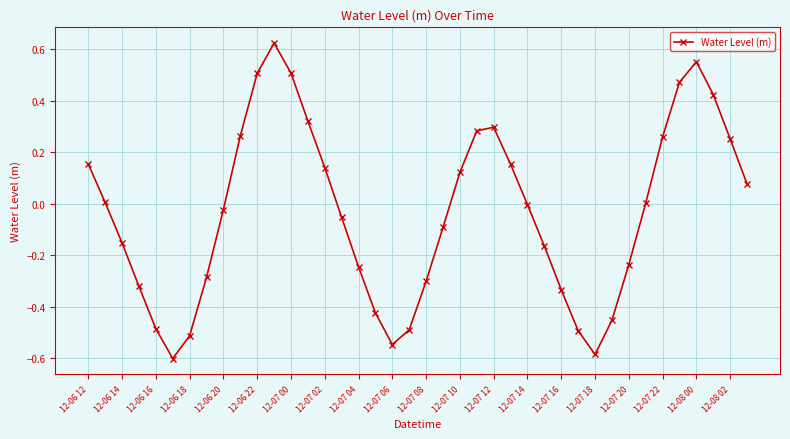

How many interior local valleys (lower than both neighbors) does the data have?

3